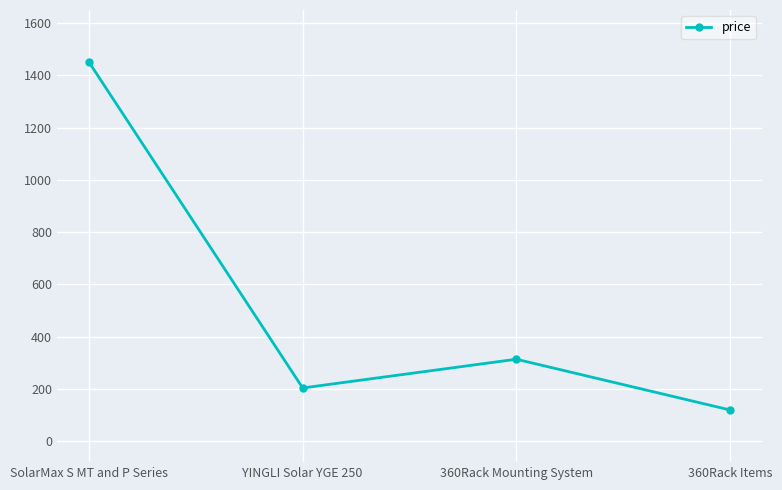

What is the label of the 1st point from the left?

SolarMax S MT and P Series